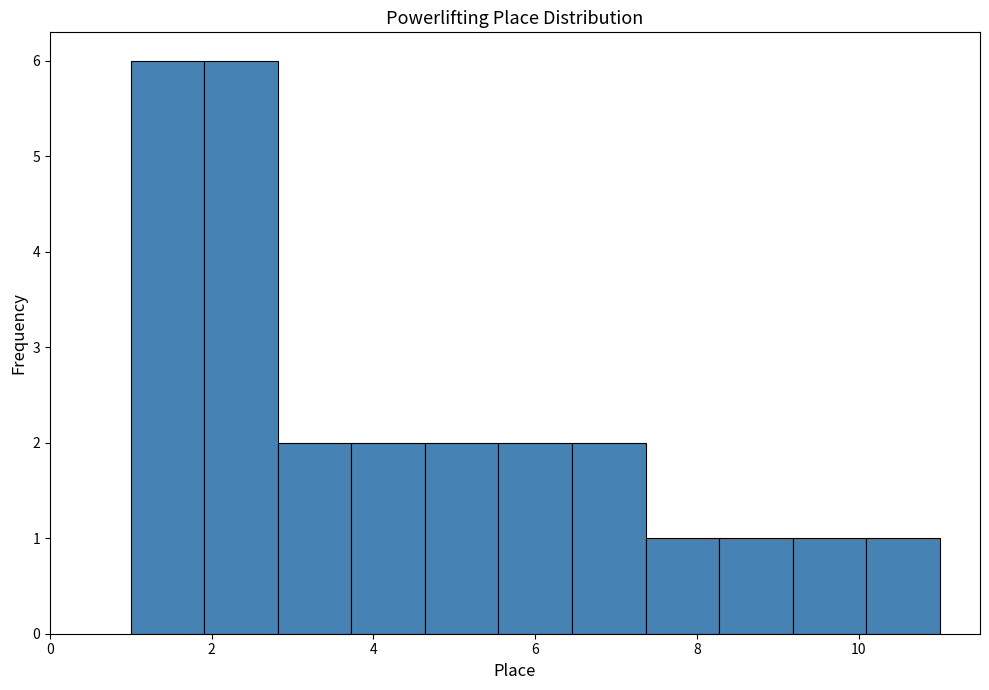

What is the height of the bar covering 10.0 to 11.0 on the x-axis? Neither the bar edges nor the heights are printed on the chart, so give them approximately, as read against the axes.

1